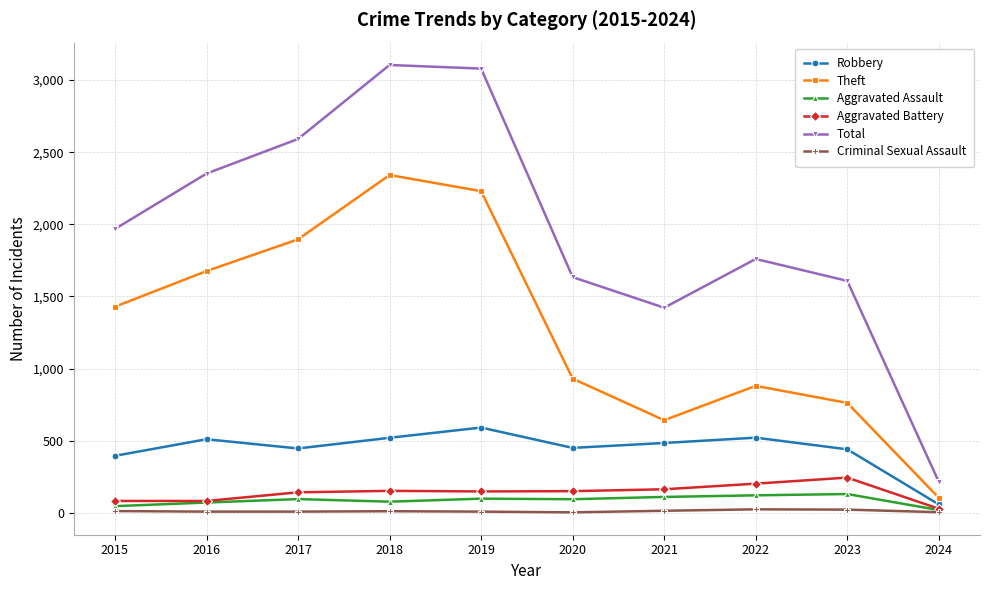

Is it true that Aggravated Assault equals 98 at 2019?

True